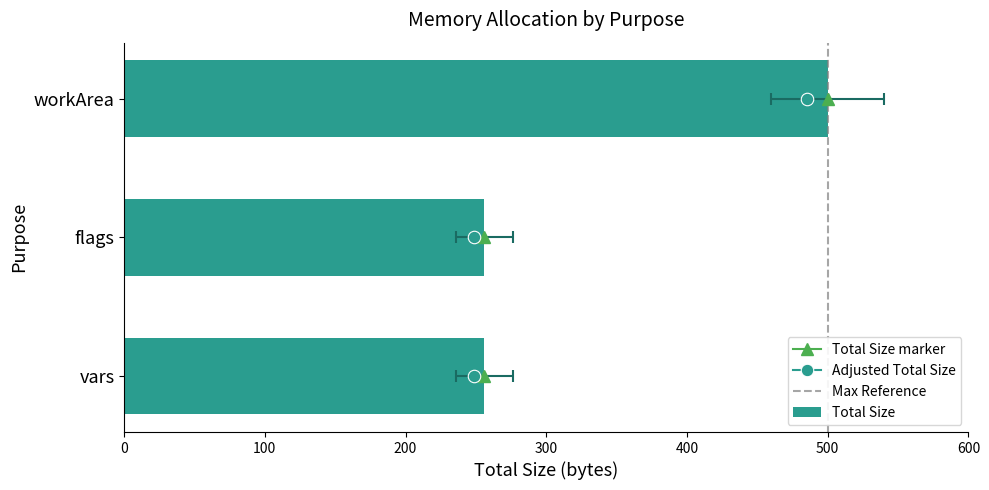

The value at vars is 256. True or false?

True